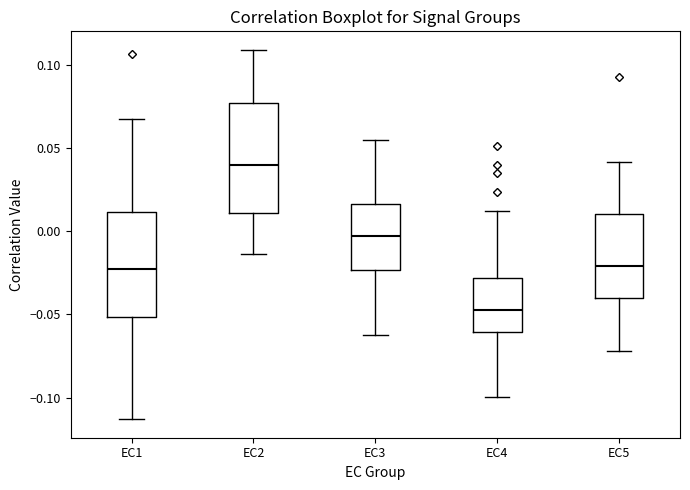

Reading left to right, read every box against the y-axis: the position of its median line, the range the box covers, and the ends of its whiskers. The values are not printed on the chart, so give them approximately, as read against the axis.

EC1: median -0.025, box -0.050 to 0.010, whiskers -0.115 to 0.065
EC2: median 0.040, box 0.010 to 0.075, whiskers -0.015 to 0.110
EC3: median -0.005, box -0.025 to 0.015, whiskers -0.065 to 0.055
EC4: median -0.045, box -0.060 to -0.030, whiskers -0.100 to 0.010
EC5: median -0.020, box -0.040 to 0.010, whiskers -0.070 to 0.040